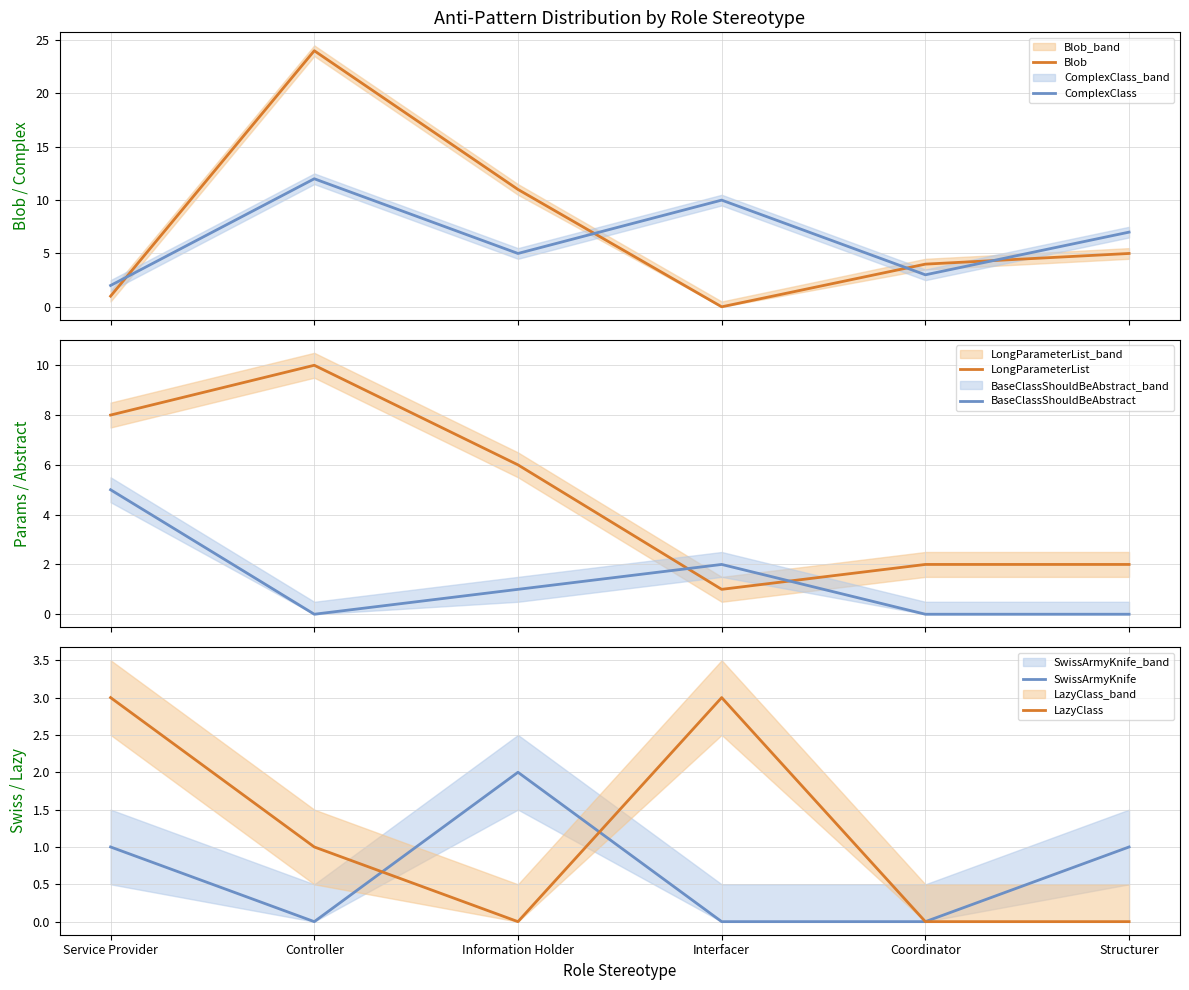

At which category does Blob reach its first local peak?

Controller